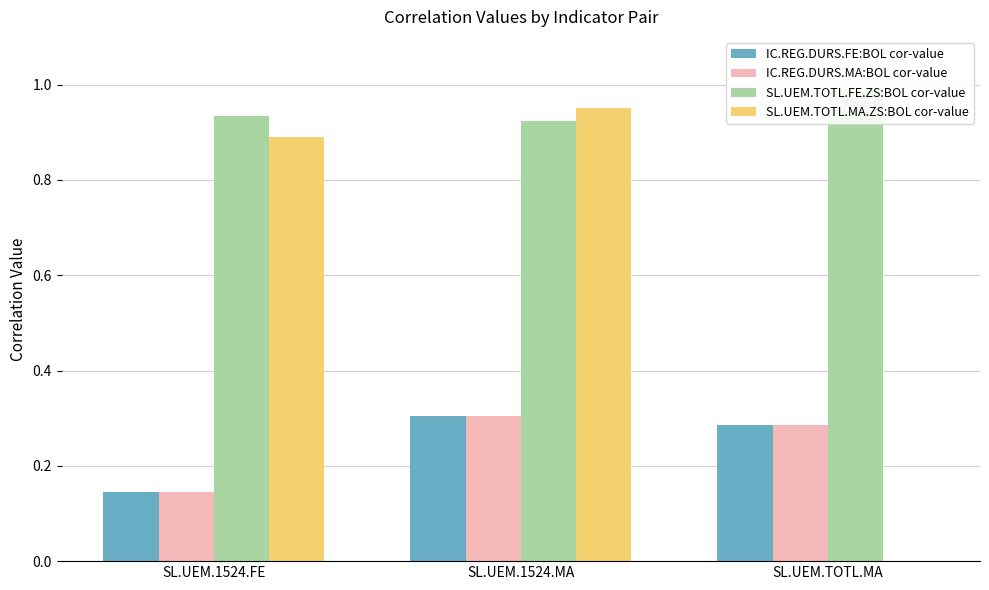

What value does the SL.UEM.TOTL.FE.ZS:BOL cor-value series have at SL.UEM.1524.MA?

0.9